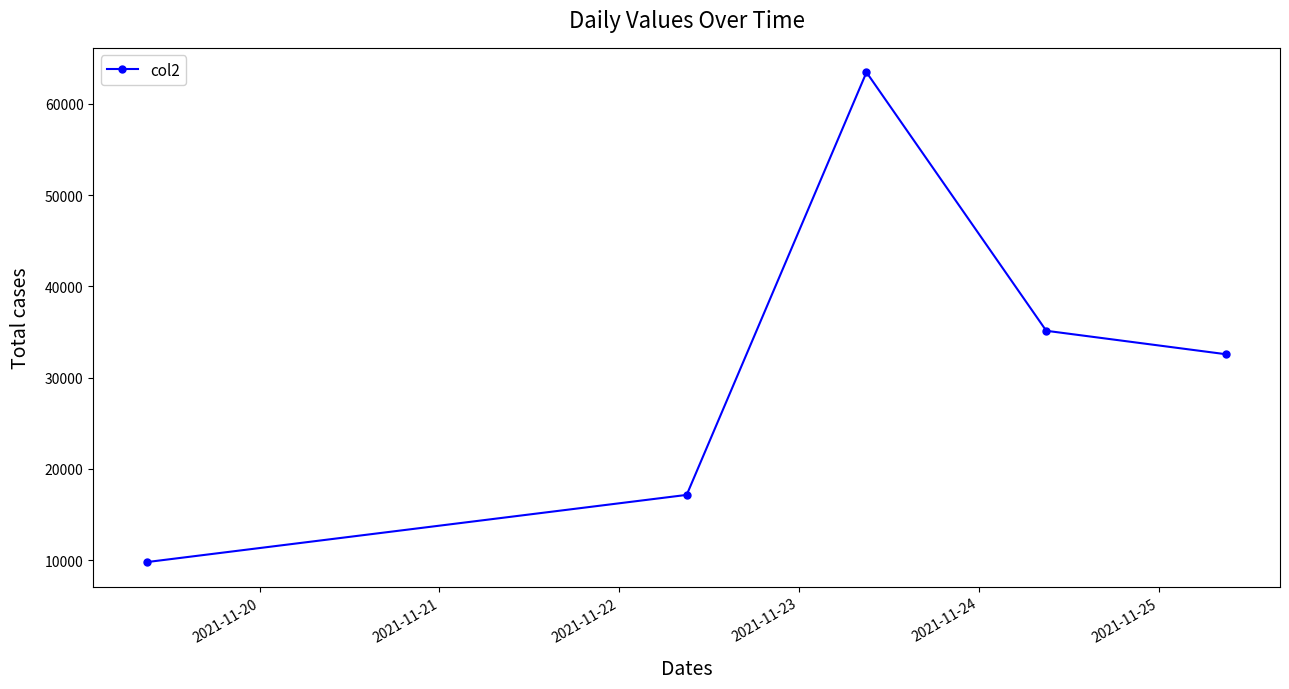

What is the sum of all values?

158116